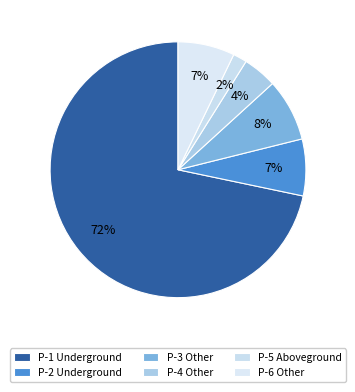

To the nearest percent, what is the difference between the P-1 Underground and P-6 Other slice percentages?

65%